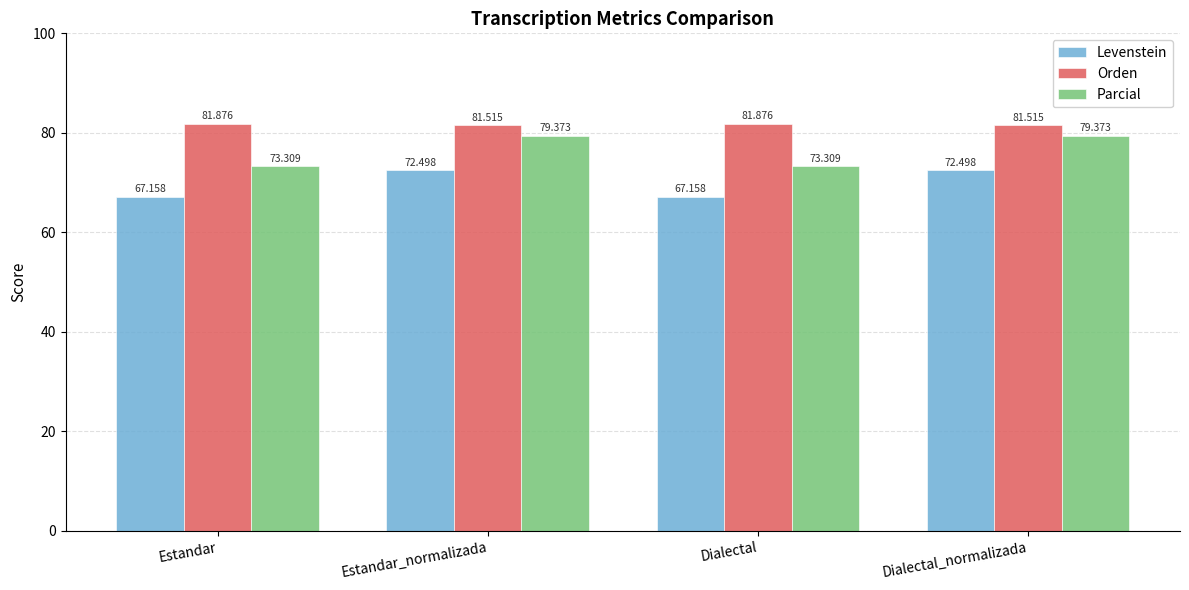

What is the difference between the maximum and minimum values in the Levenstein series?

5.3